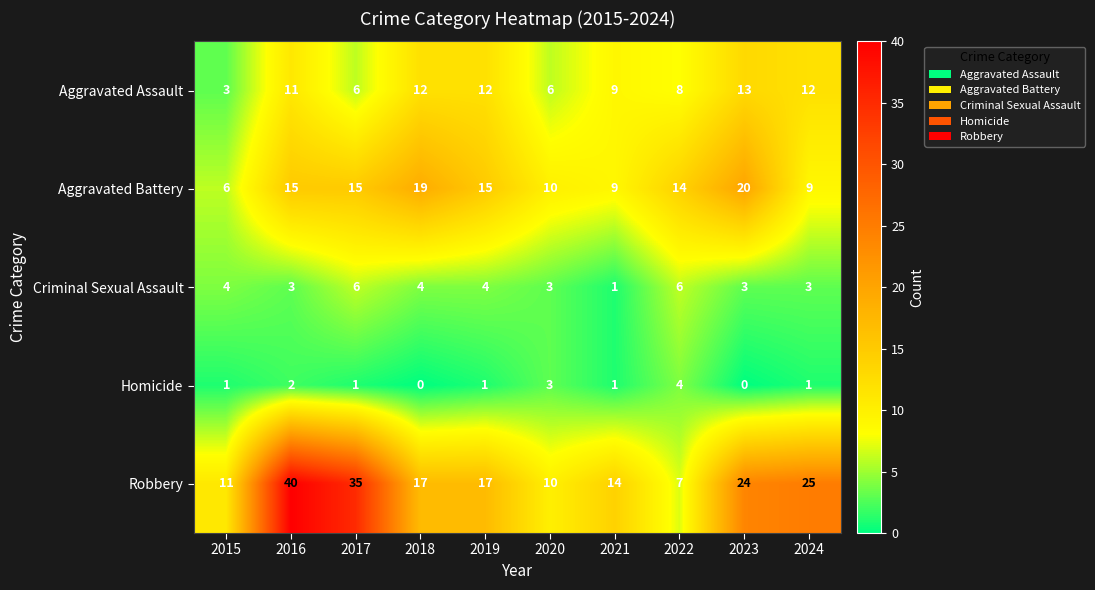

What is the spread (max minus min) of values at 2015?

10